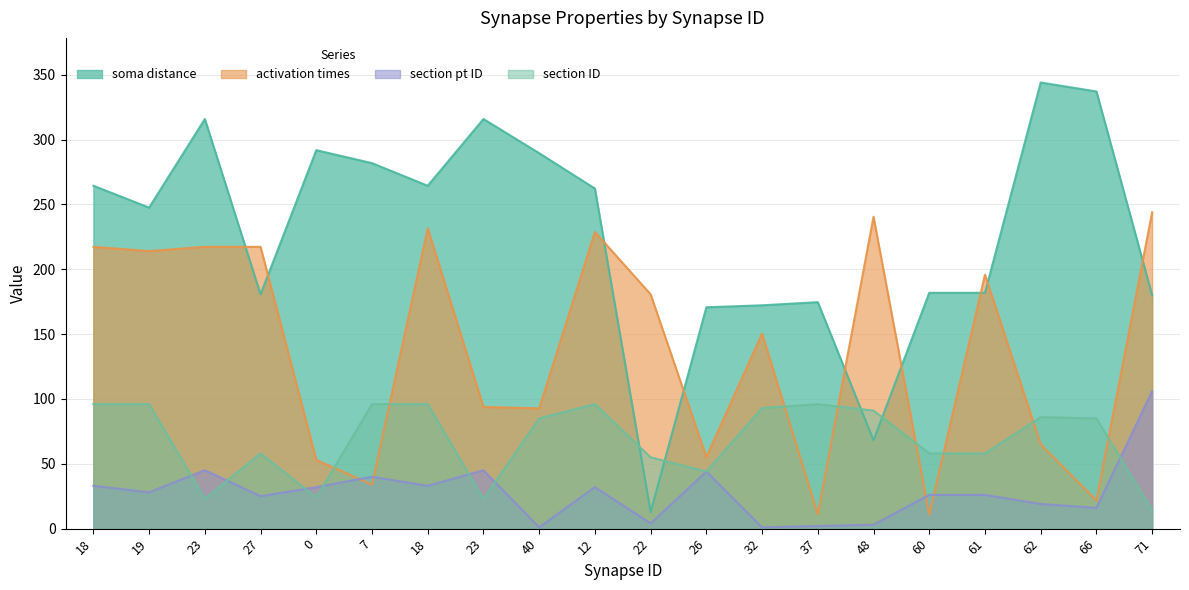

What is the label of the 3rd point from the left?

23